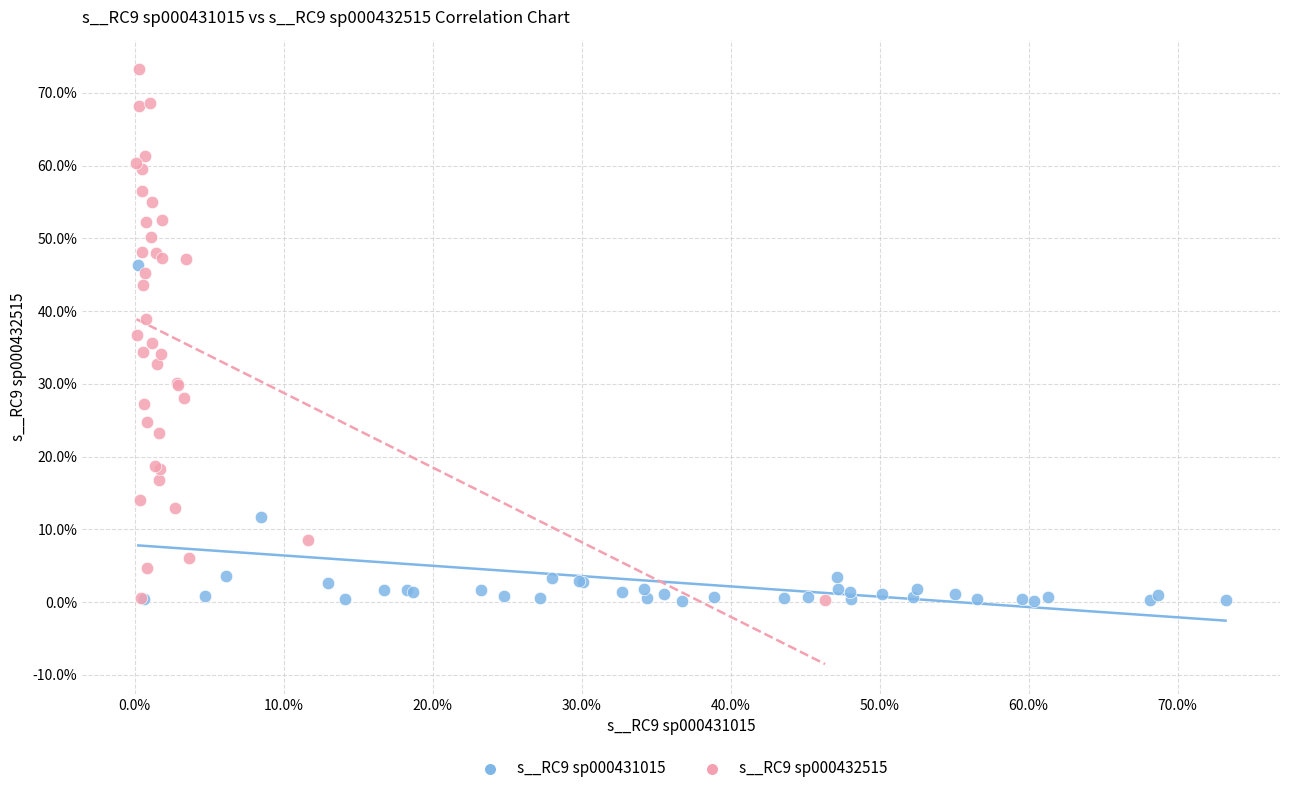

Which series contains the highest Y value?

s__RC9 sp000432515